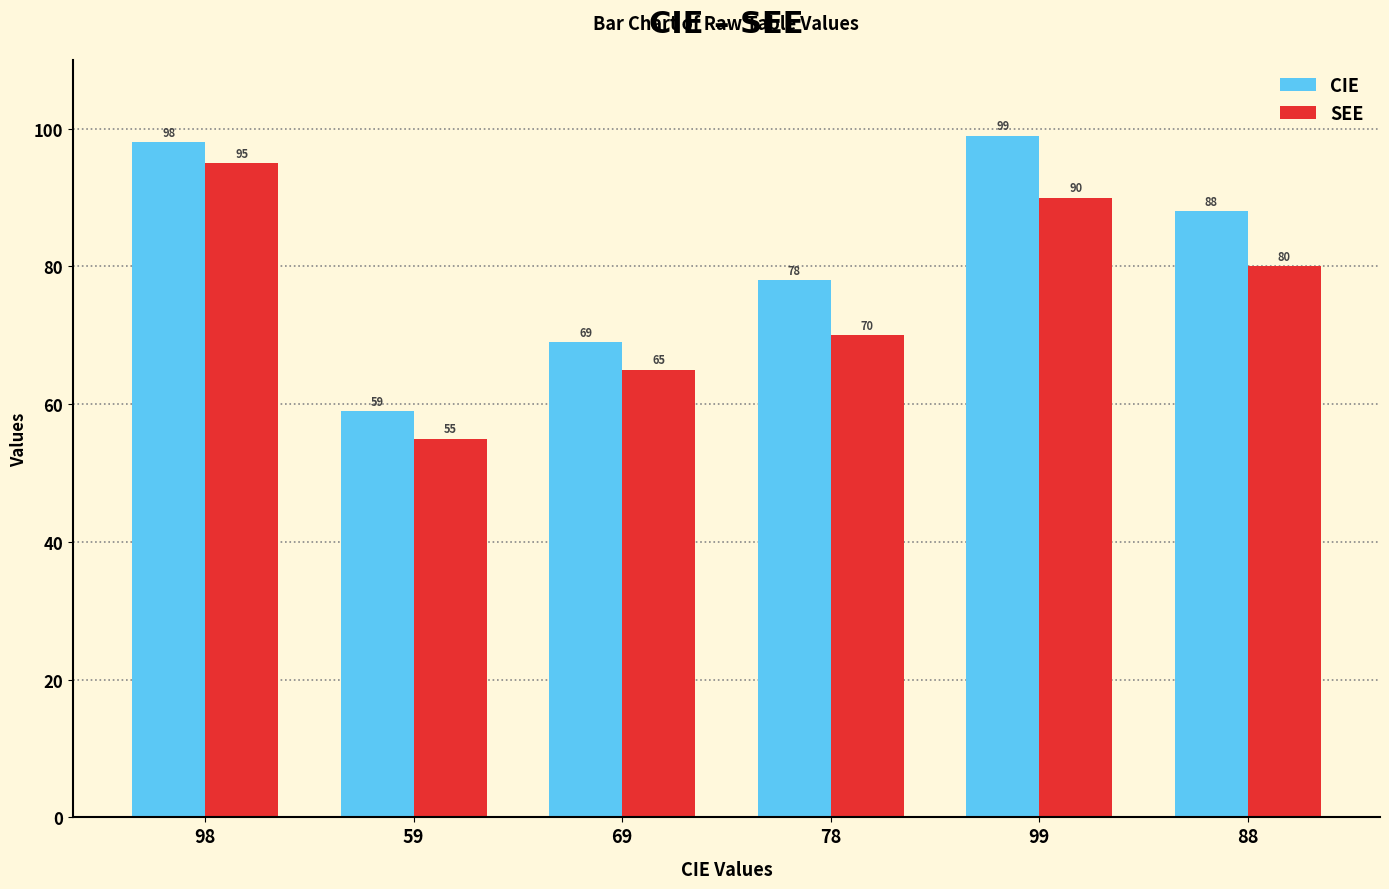

At which category does the chart reach its minimum across all series?

59